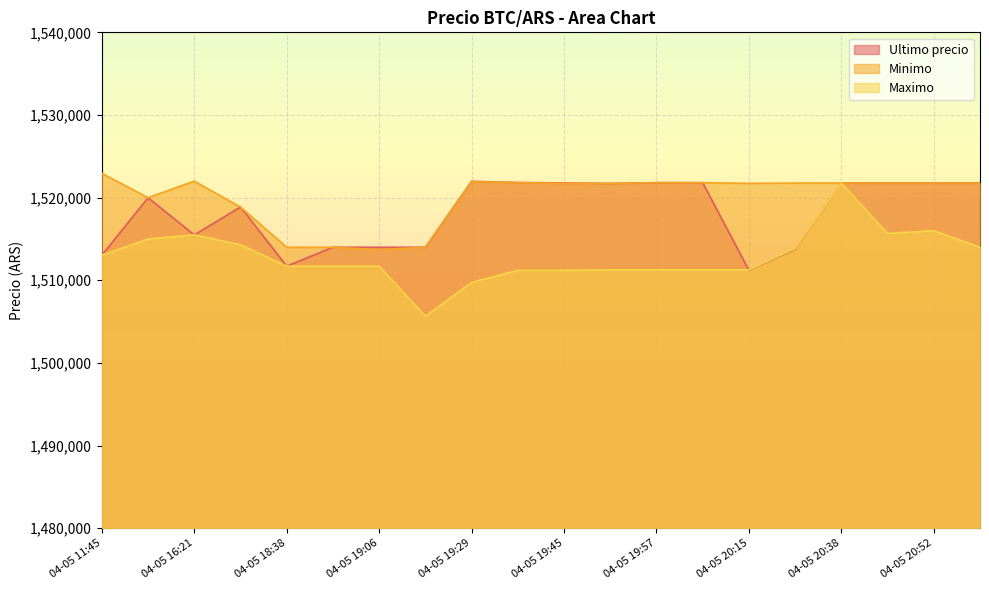

Which label corresponds to the largest value in the chart?

04-05 11:45